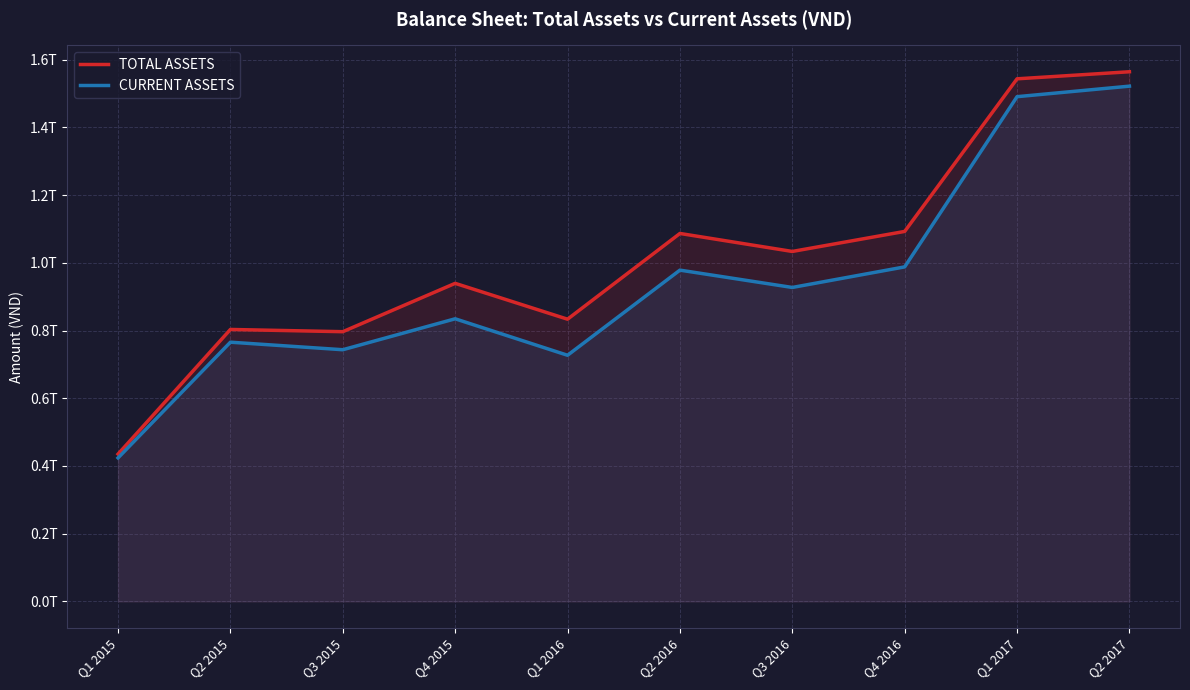

Which category has the highest value in the TOTAL ASSETS series?

Q2 2017